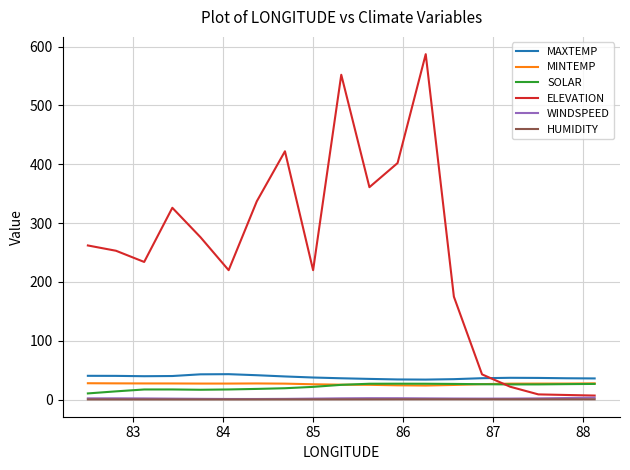

True or false: WINDSPEED and MAXTEMP cross at least once.

False